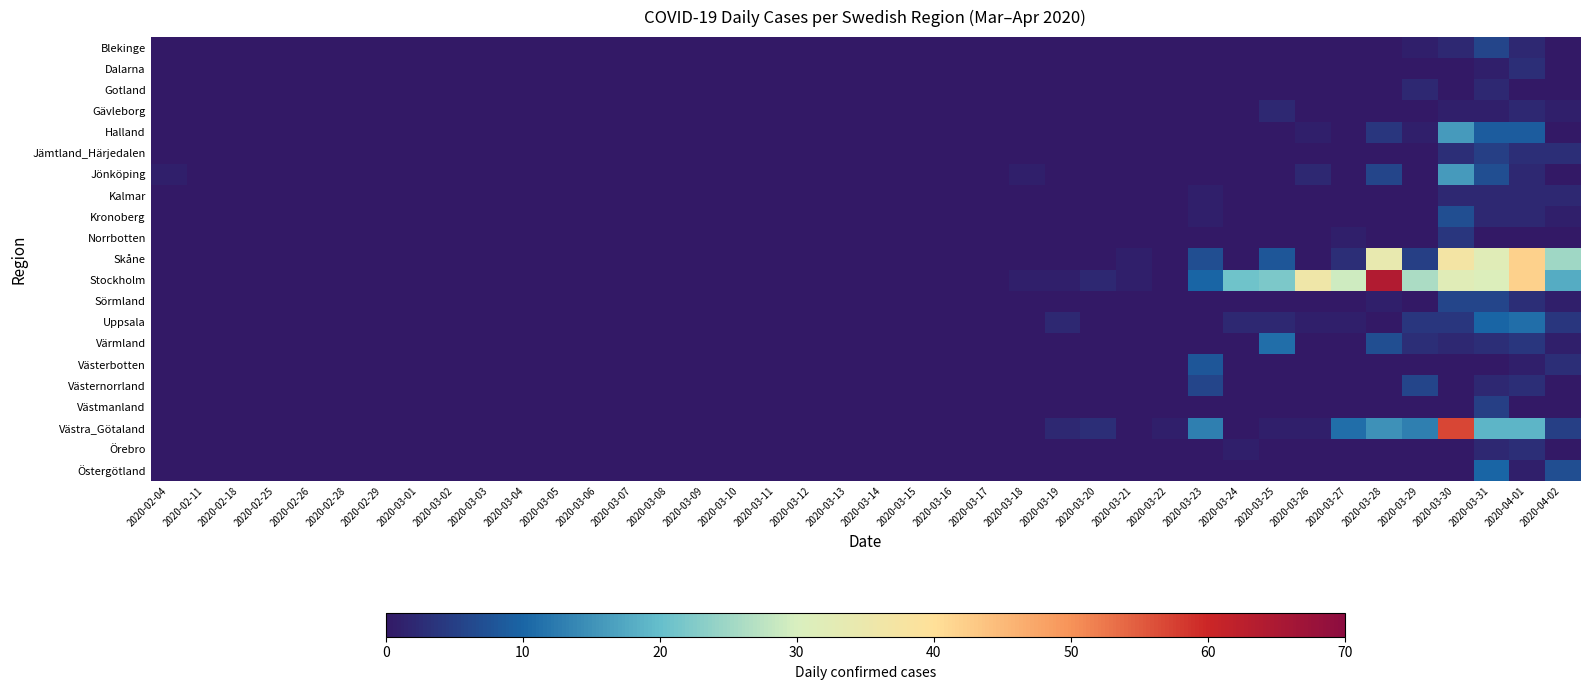

Which series has the largest total across all categories?

Stockholm